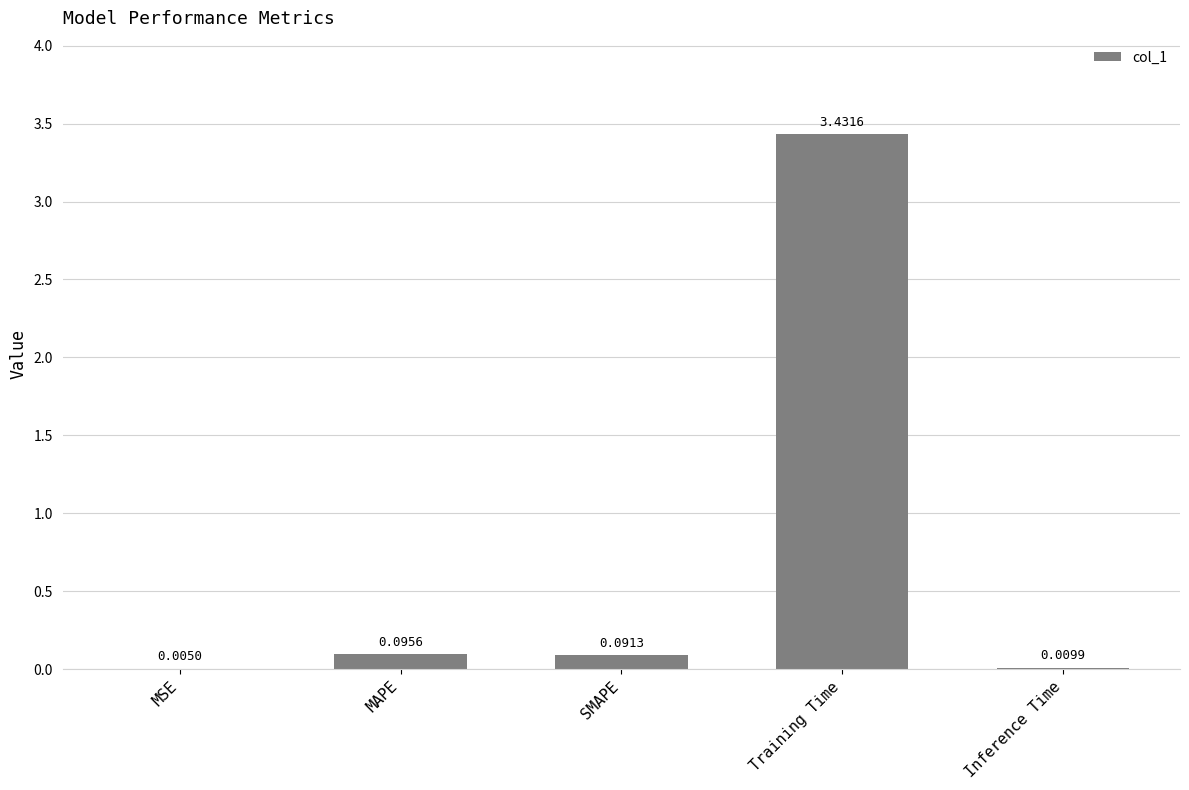

What is the sum of all values?

3.6